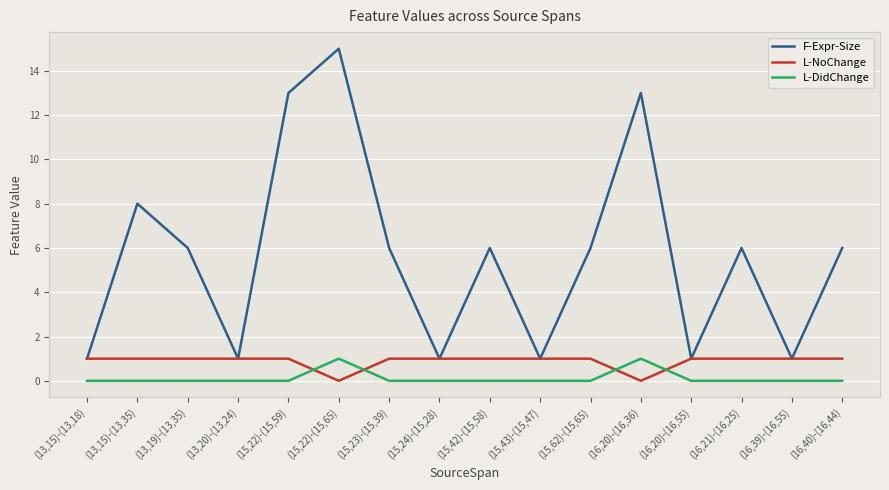

Is it true that L-DidChange equals -1 at (13,20)-(13,24)?

False